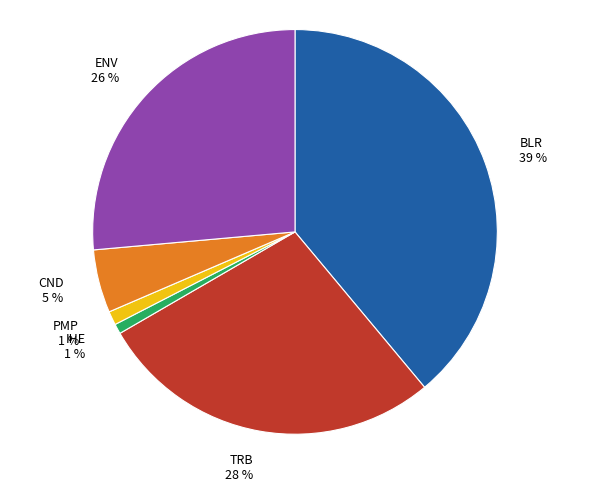

How many segments does this pie chart have?

6